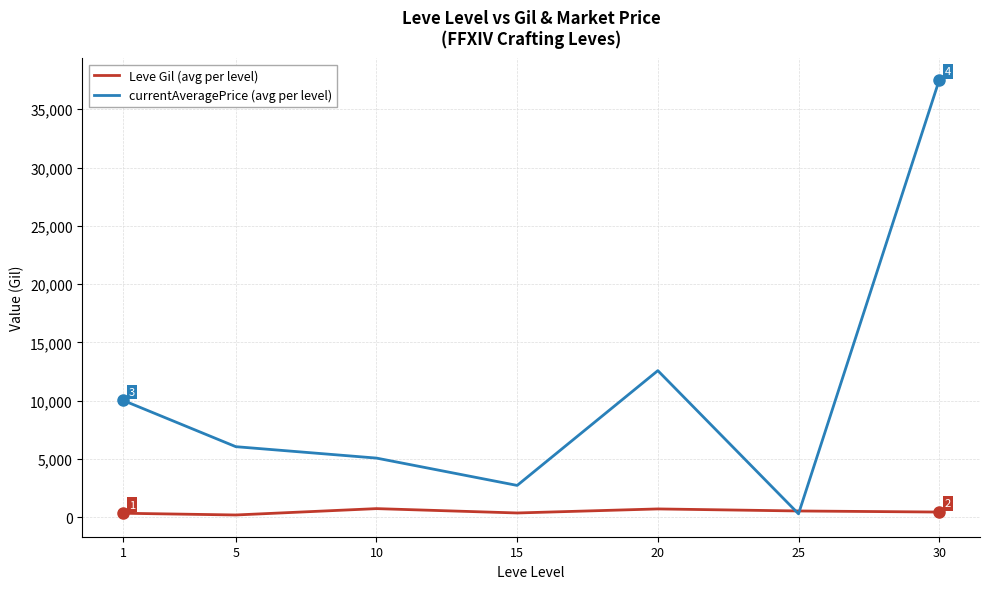

What is the spread (max minus min) of values at 20?

11860.3